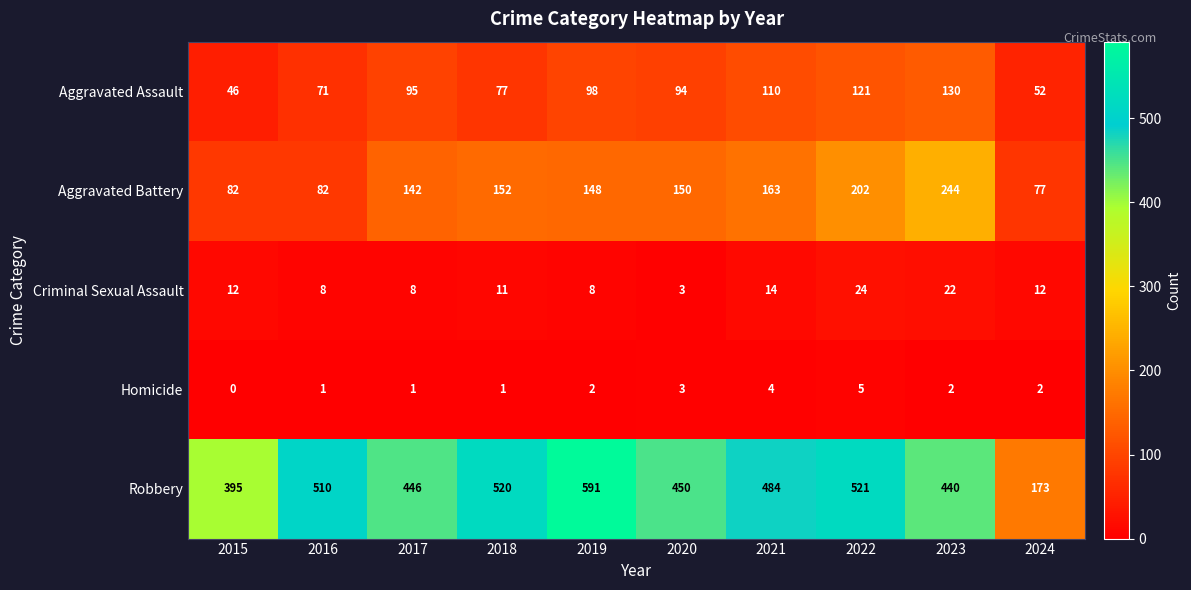

What is the difference between the Aggravated Battery values at 2021 and 2024?

86